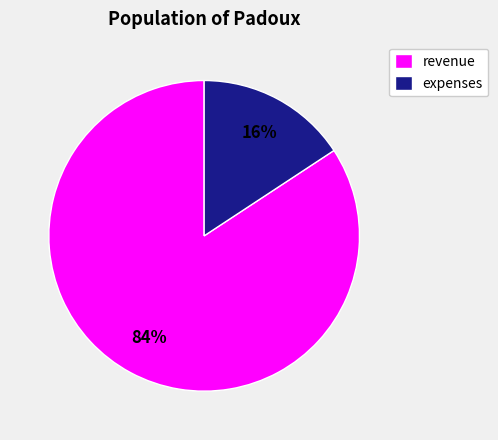

To the nearest percent, what is the combined percentage of expenses and revenue?

100%